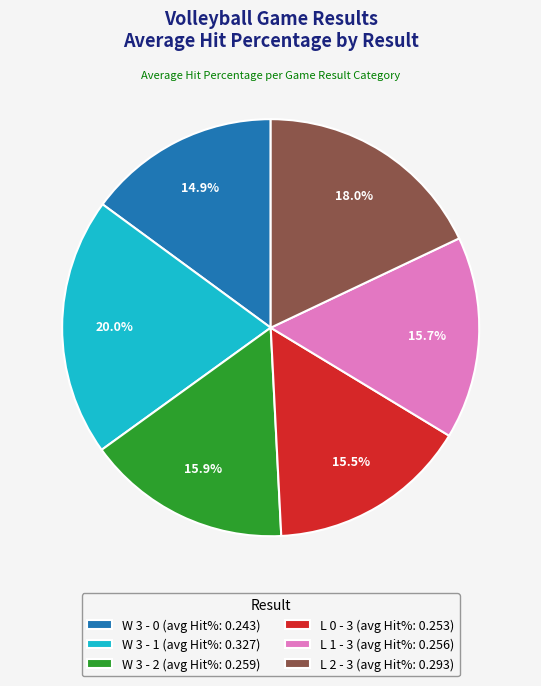

To the nearest percent, what percentage of the pie is W 3 - 0?

15%